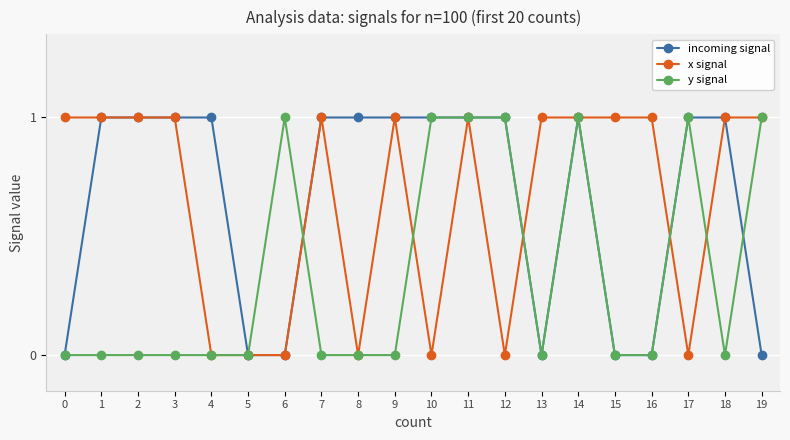

What is the spread (max minus min) of values at 18?

1